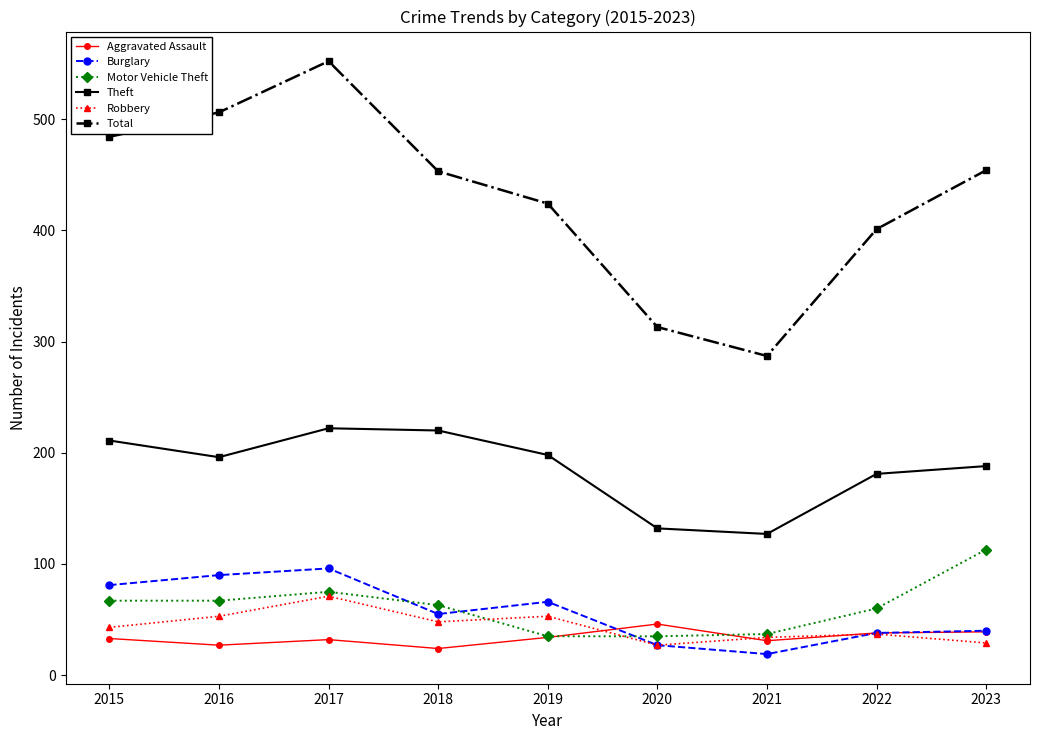

What is the average value of the Aggravated Assault series?

34